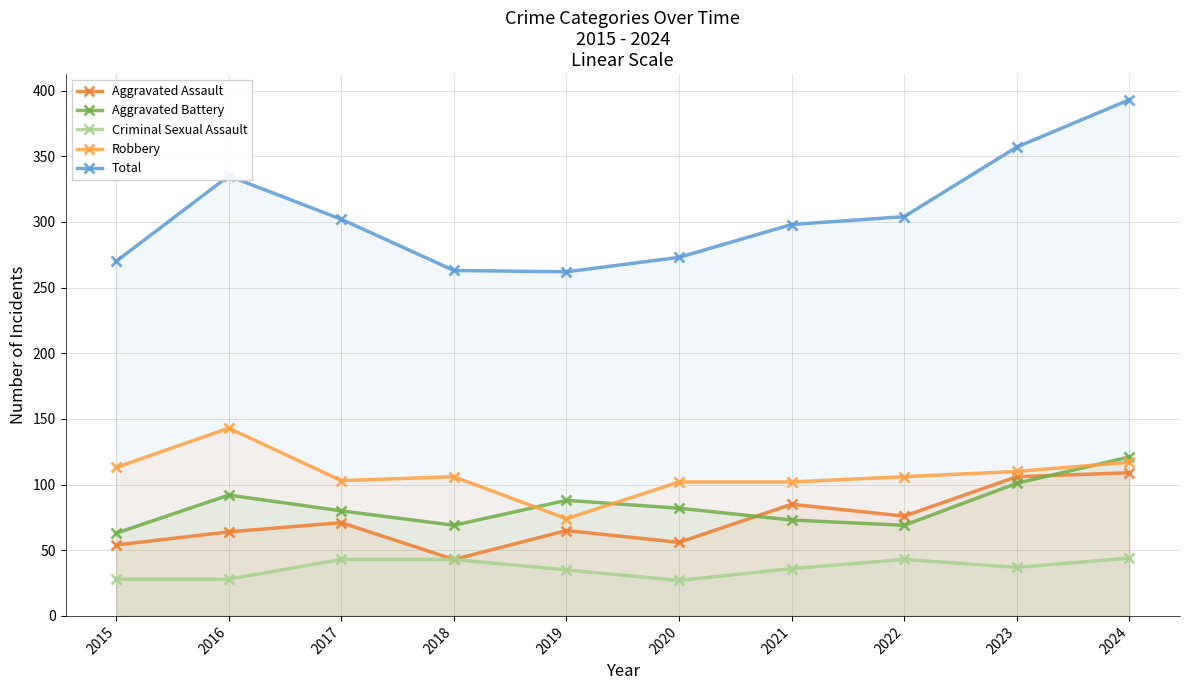

Reading left to right, what are all the values shown in this chart?

Aggravated Assault: 2015=54	2016=64	2017=71	2018=43	2019=65	2020=56	2021=85	2022=76	2023=106	2024=109
Aggravated Battery: 2015=63	2016=92	2017=80	2018=69	2019=88	2020=82	2021=73	2022=69	2023=101	2024=121
Criminal Sexual Assault: 2015=28	2016=28	2017=43	2018=43	2019=35	2020=27	2021=36	2022=43	2023=37	2024=44
Robbery: 2015=113	2016=143	2017=103	2018=106	2019=74	2020=102	2021=102	2022=106	2023=110	2024=117
Total: 2015=270	2016=335	2017=302	2018=263	2019=262	2020=273	2021=298	2022=304	2023=357	2024=393